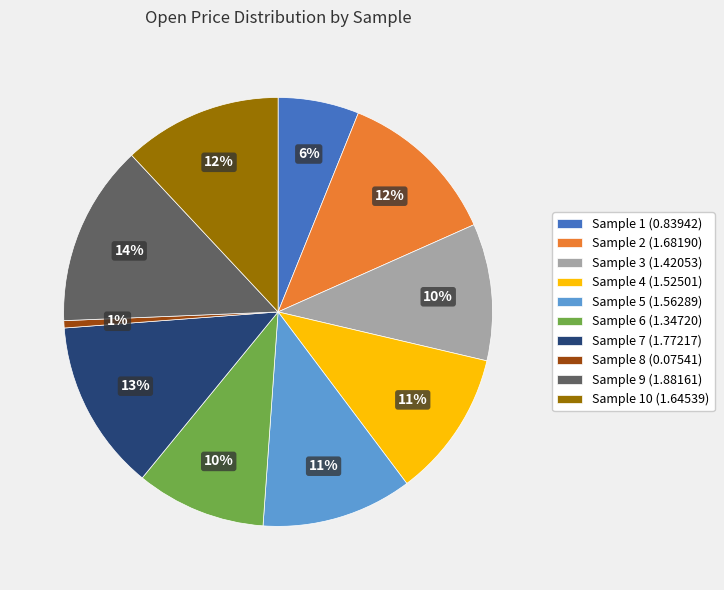

What is the largest slice in the pie chart?

Sample 9 (1.88161)